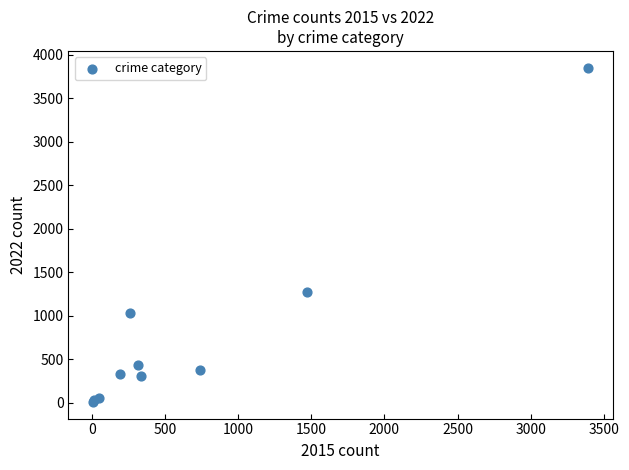

What Y value in the scatter plot is closest to 1932?

1272